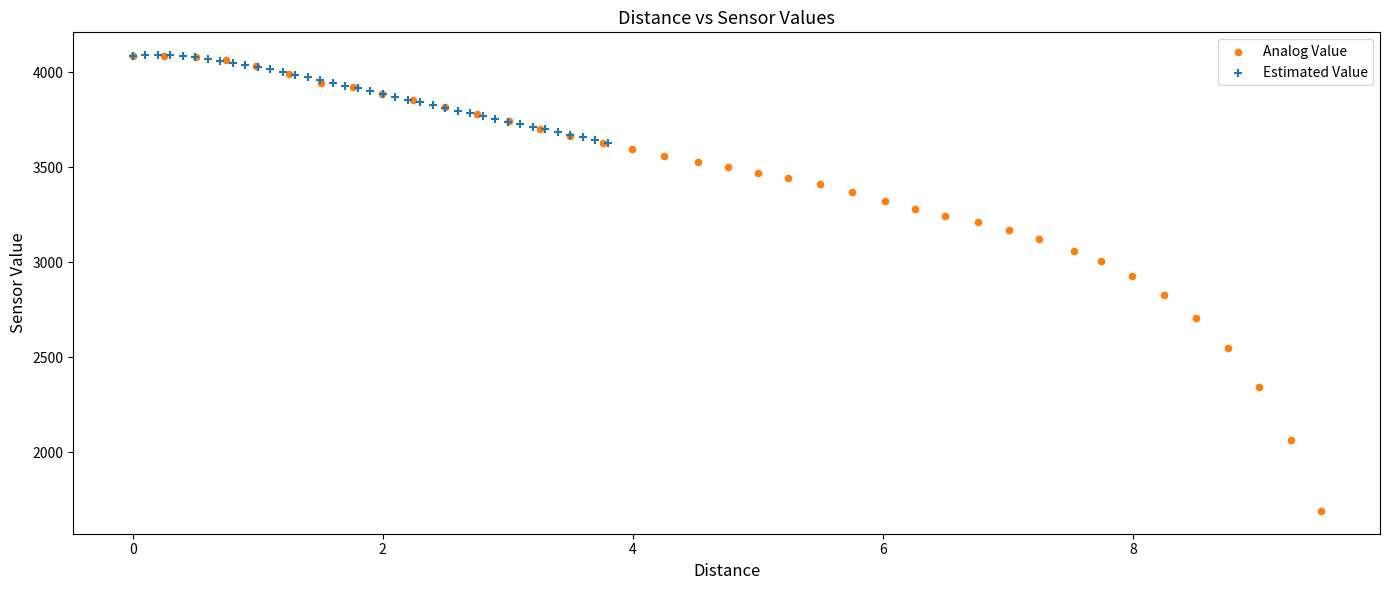

Which series has the largest Y range (max minus min)?

Analog Value